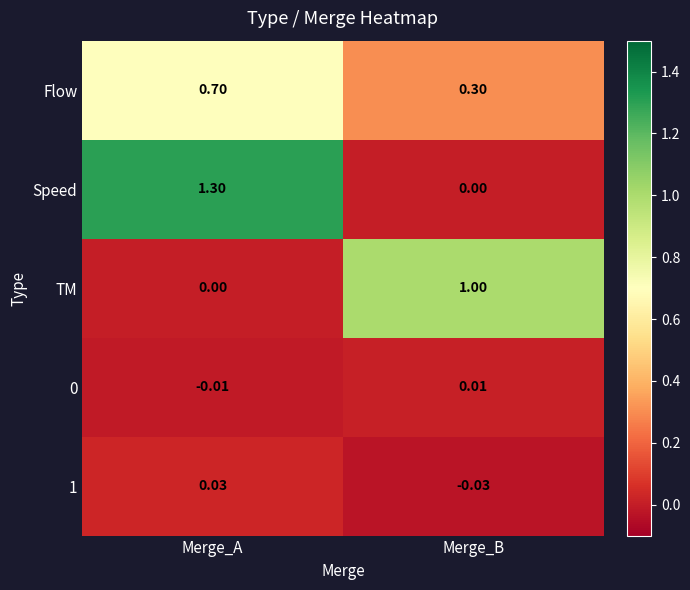

Between Merge_A and Merge_B, which series saw the biggest shift?

Speed